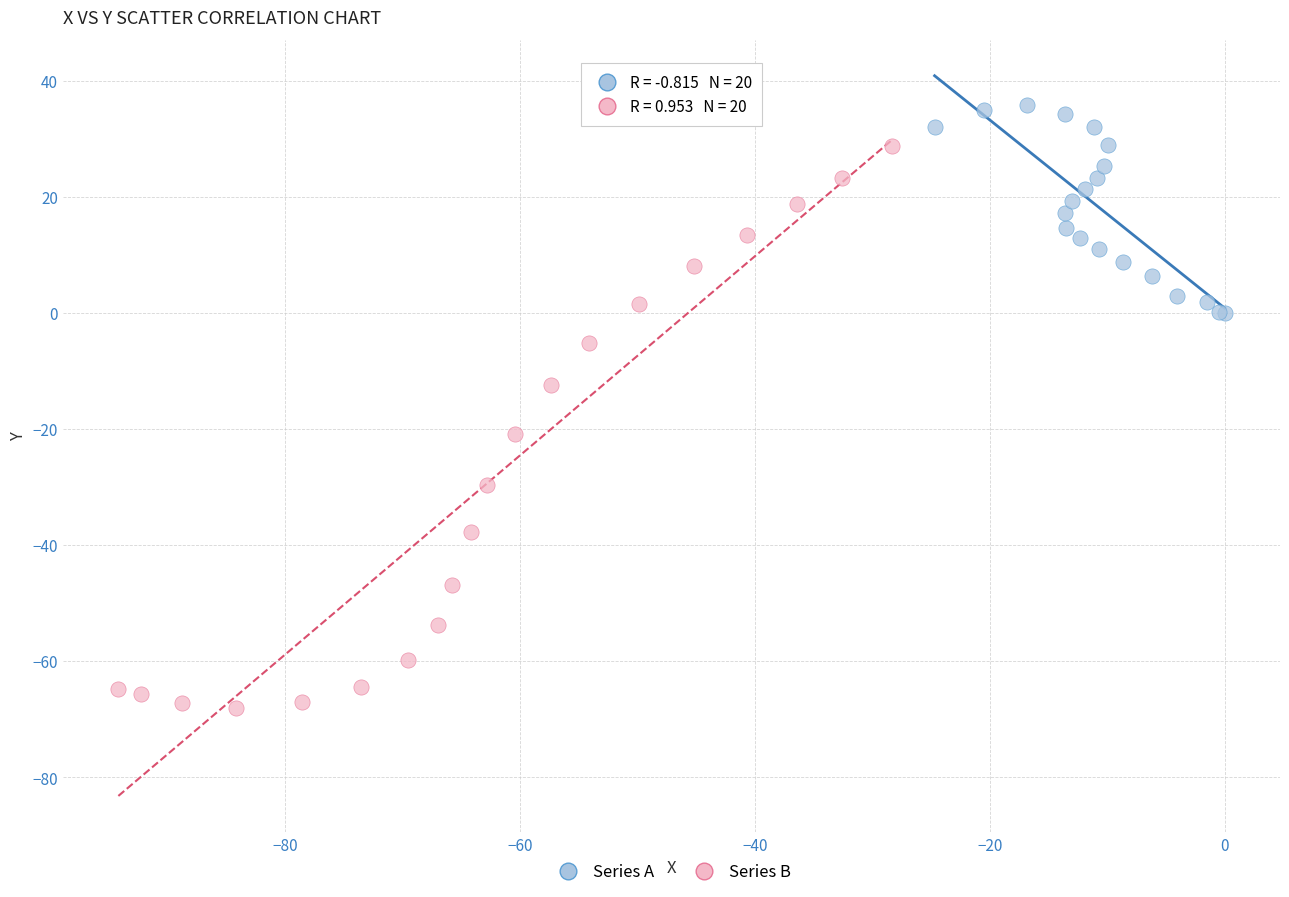

Which series contains the highest Y value?

Series A